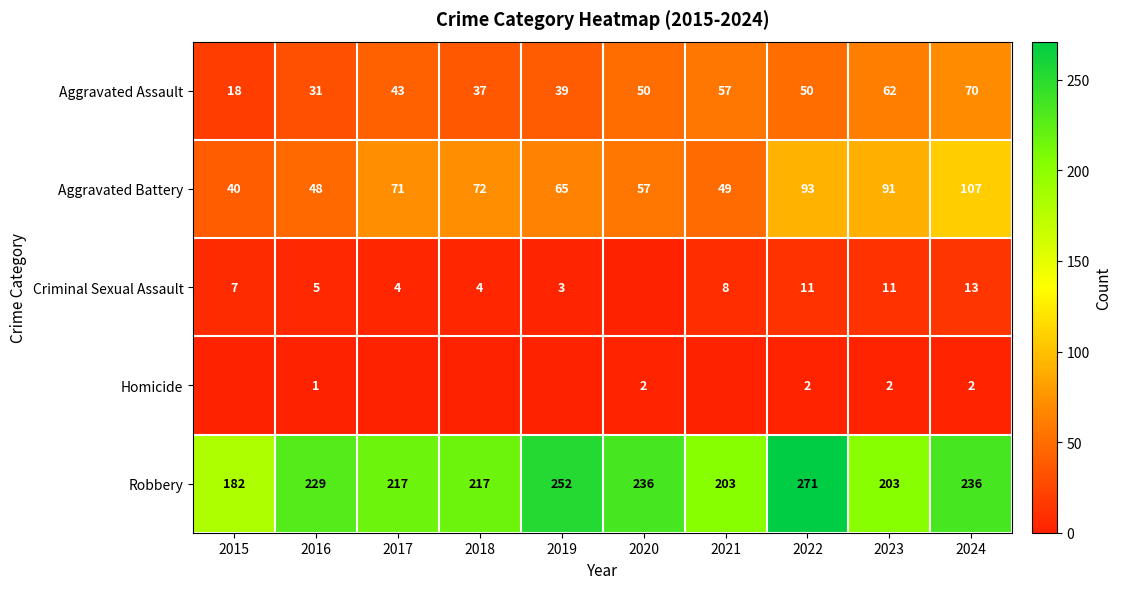

What is the average value of the Robbery series?

225